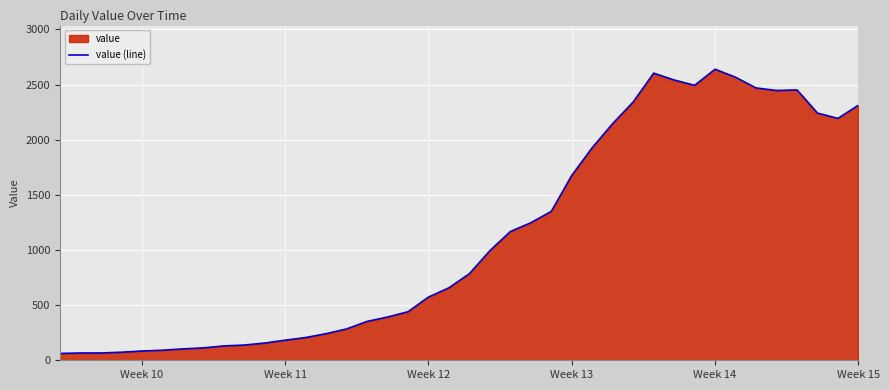

Reading left to right, what are all the values shown in this chart?

62	66	66	73	84	91	103	112	130	138	156	182	206	241	284	352	392	440	573	657	785	994	1167	1247	1350	1676	1928	2146	2342	2603	2541	2493	2639	2566	2469	2446	2451	2241	2193	2313